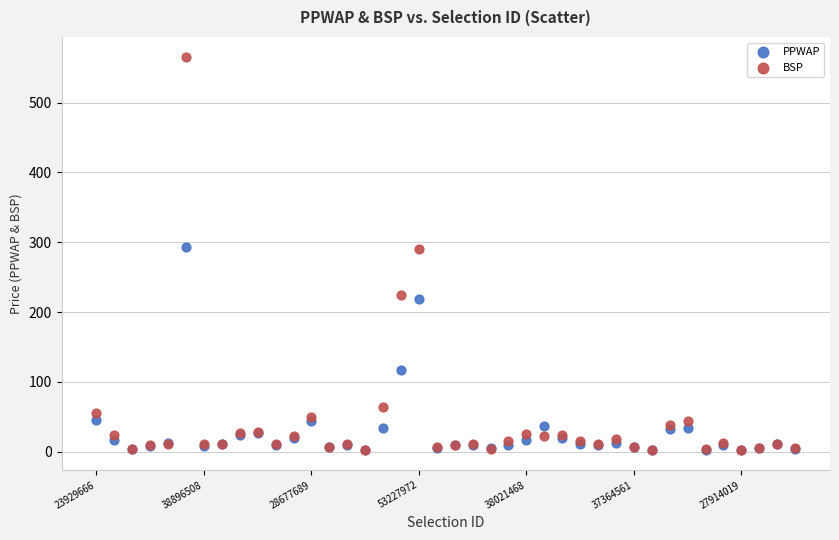

In the PPWAP series, what Y value is closest to 147?

117.7